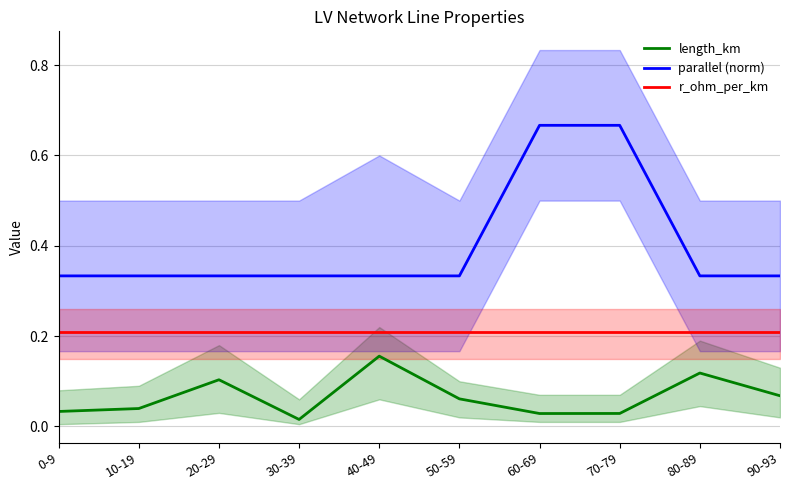

Which category has the highest value in the parallel (norm) series?

60-69